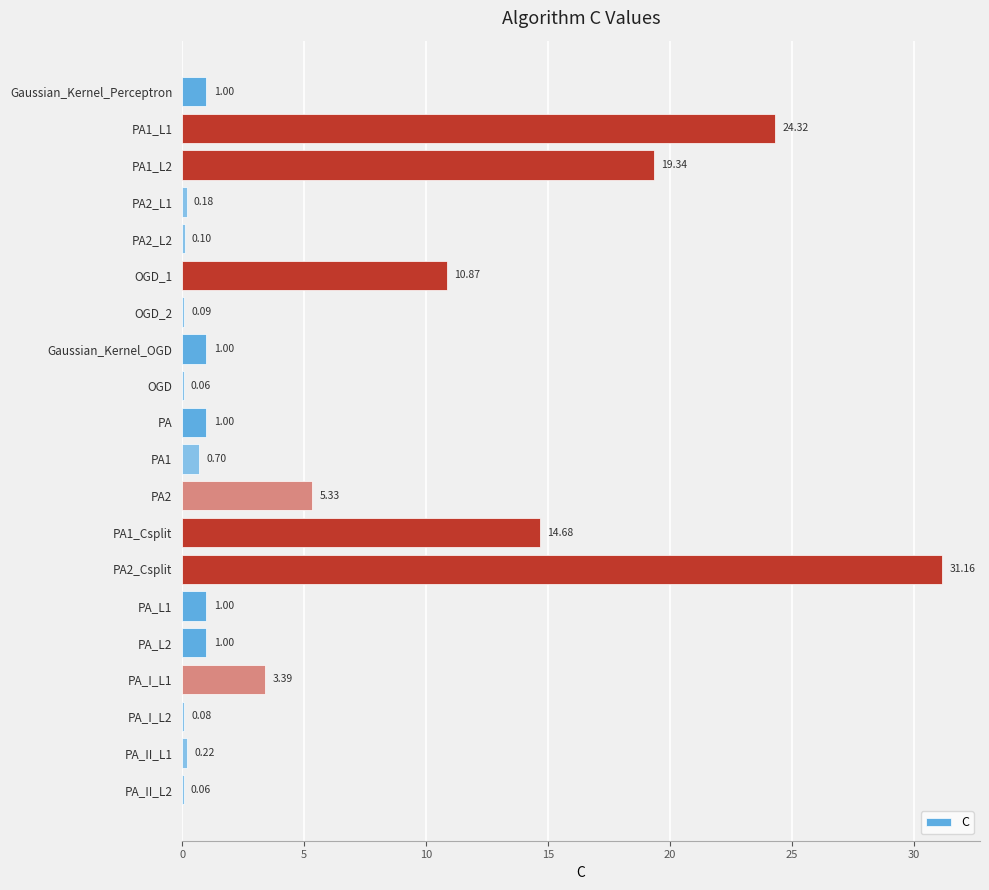

Between PA2_Csplit and PA1_Csplit, which is larger?

PA2_Csplit